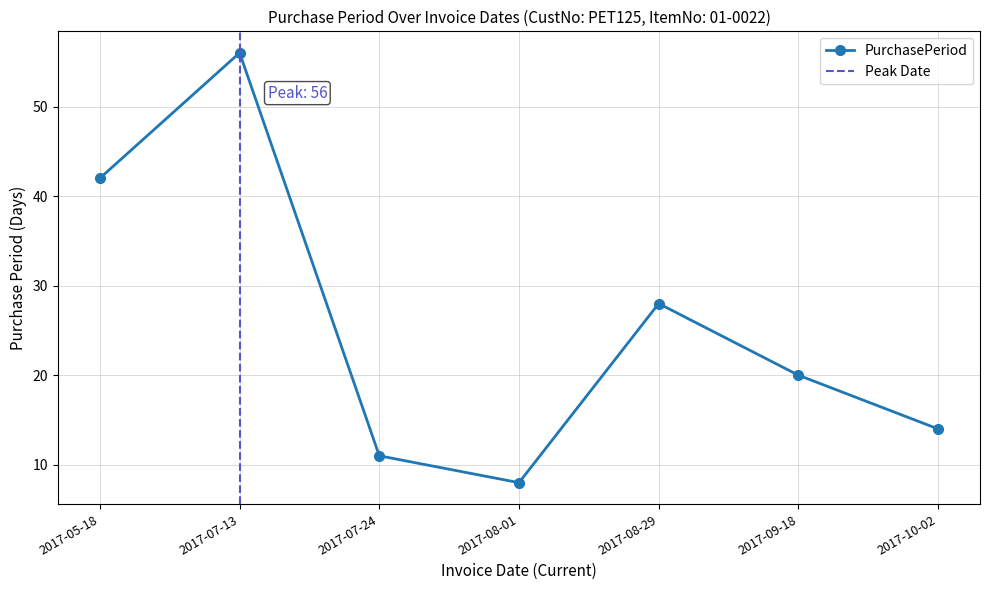

How many data points are less than 20?

3